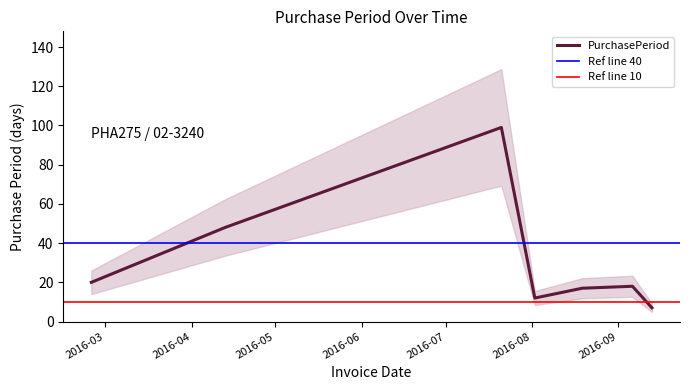

What is the sum of all values?

221